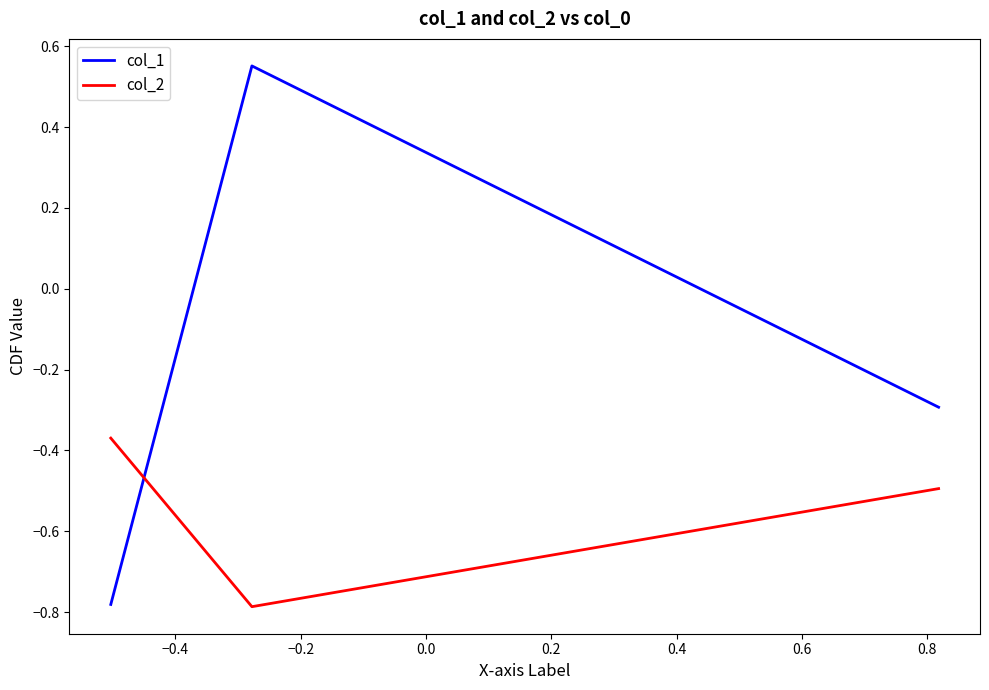

Which series has the largest range (max minus min)?

col_1